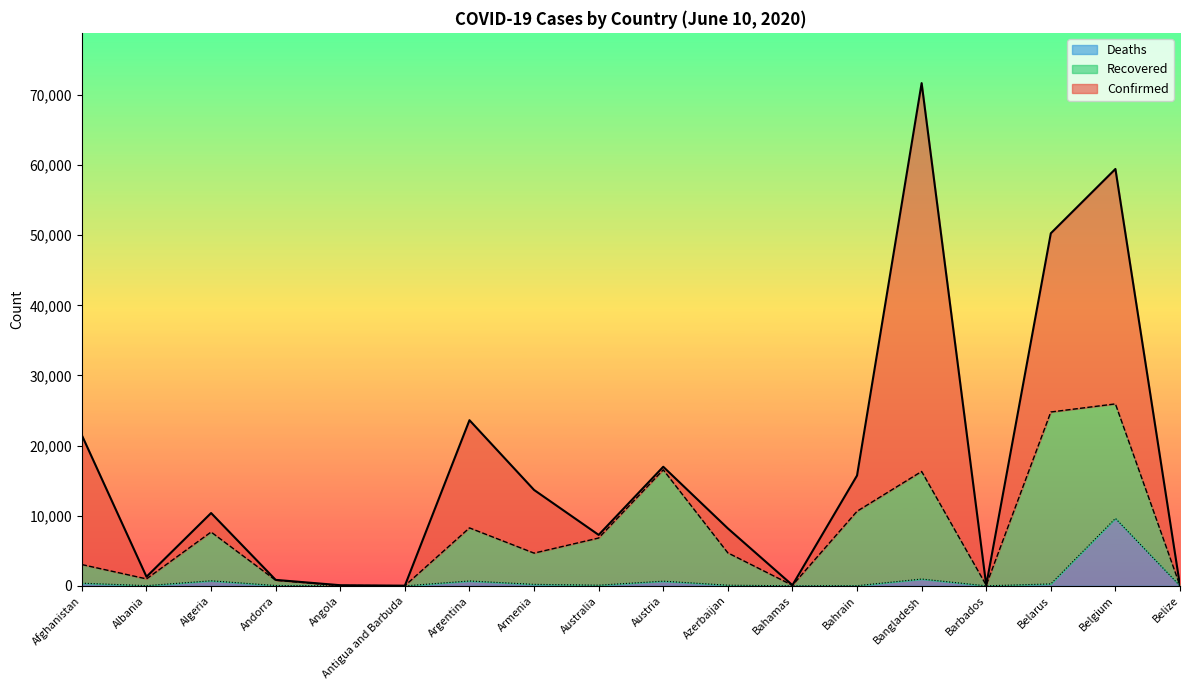

True or false: Deaths has a value of 5008 at Belgium.

False